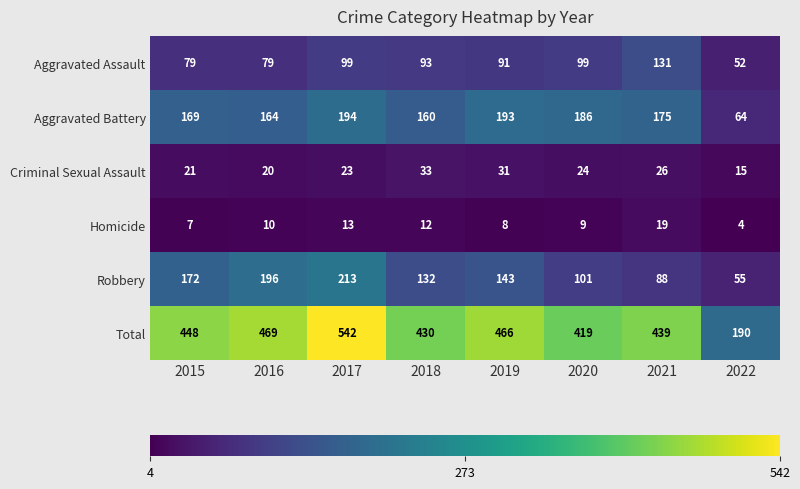

Is it true that Aggravated Battery equals 40 at 2017?

False